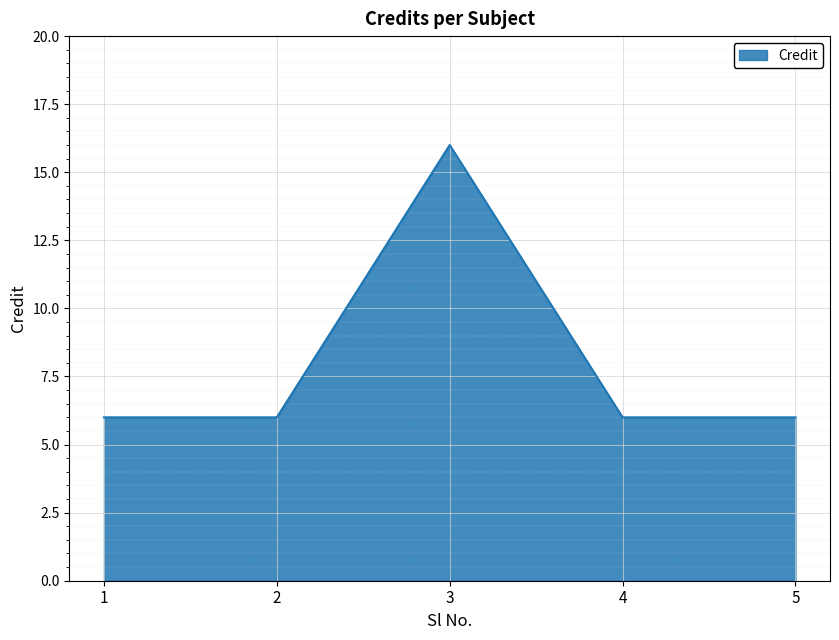

What is the maximum value shown in the chart?

16